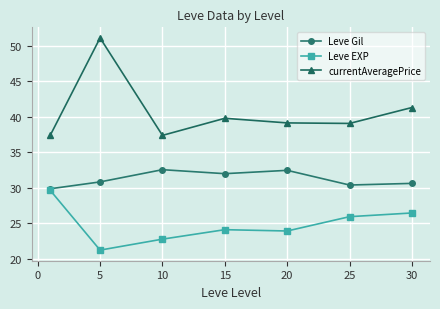

True or false: currentAveragePrice and Leve EXP intersect in this chart.

False